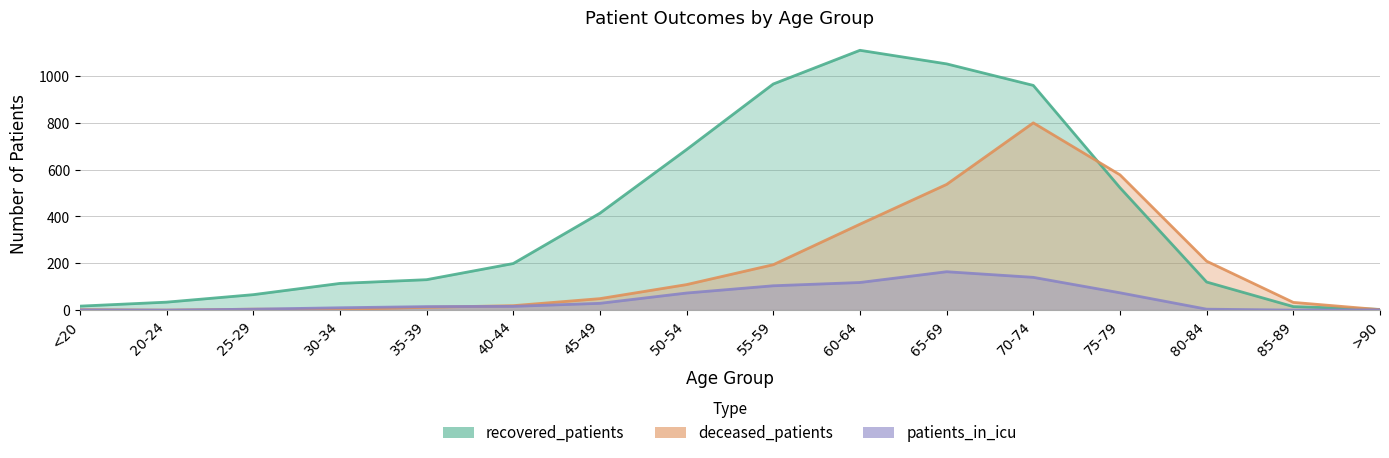

List the labels in order of recovered_patients value, largest first.

60-64, 65-69, 55-59, 70-74, 50-54, 75-79, 45-49, 40-44, 35-39, 80-84, 30-34, 25-29, 20-24, <20, 85-89, >90